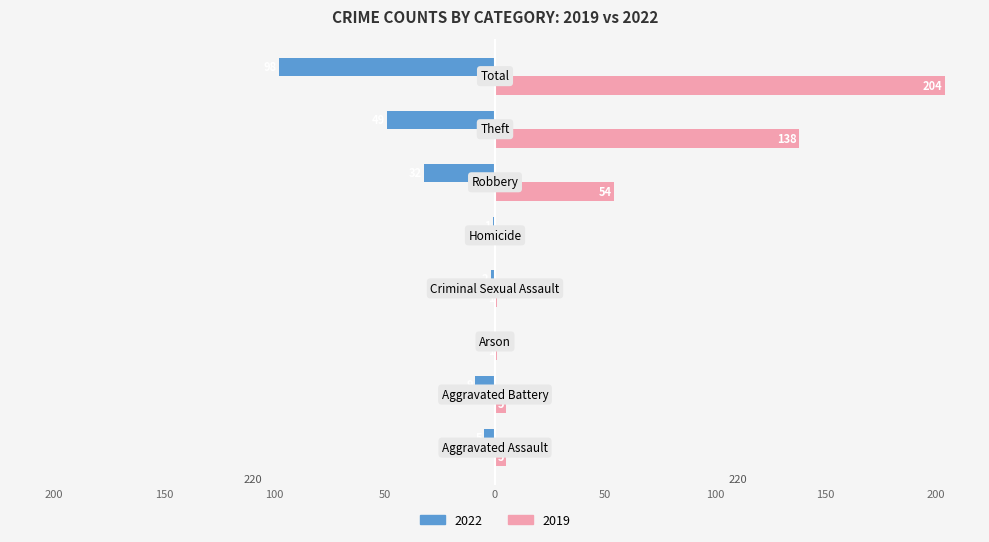

What are all the series names shown in the legend?

2022, 2019